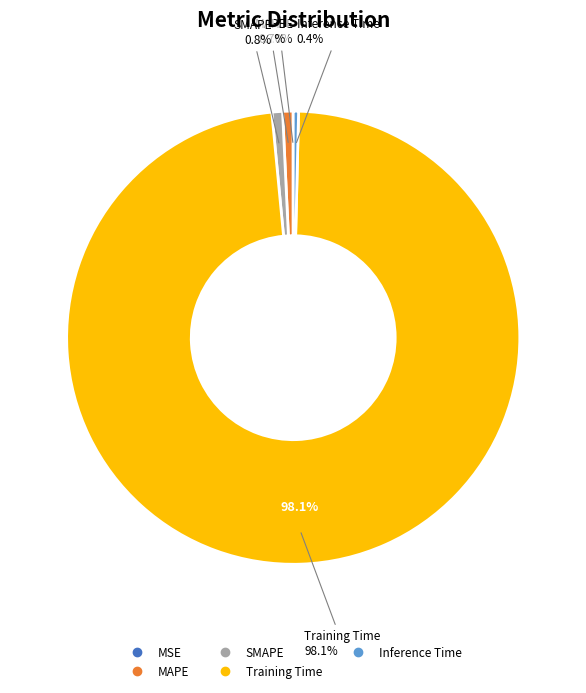

Is there a majority slice in this chart?

Yes